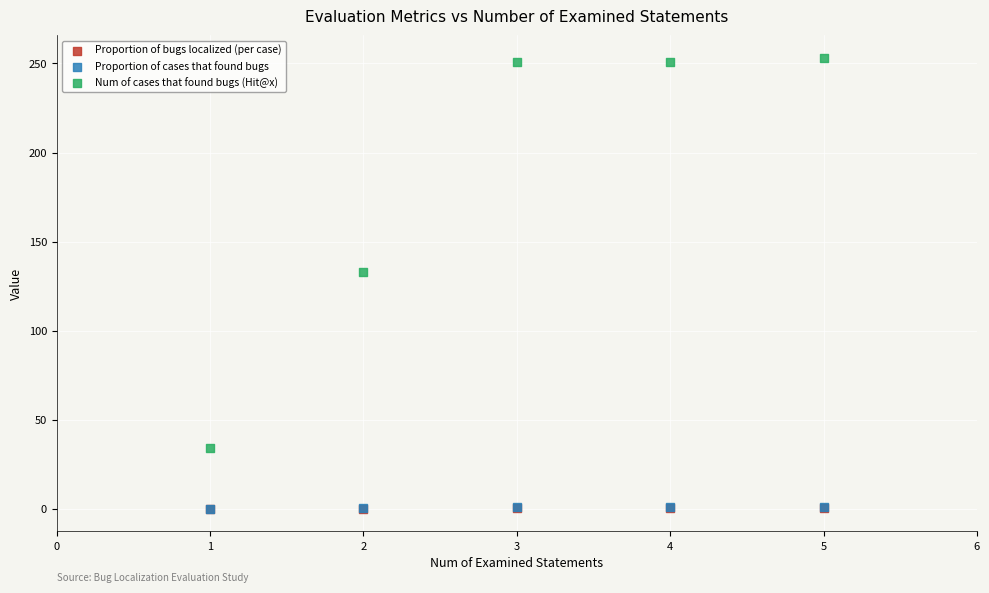

What are all the series names shown in the legend?

Proportion of bugs localized (per case), Proportion of cases that found bugs, Num of cases that found bugs (Hit@x)